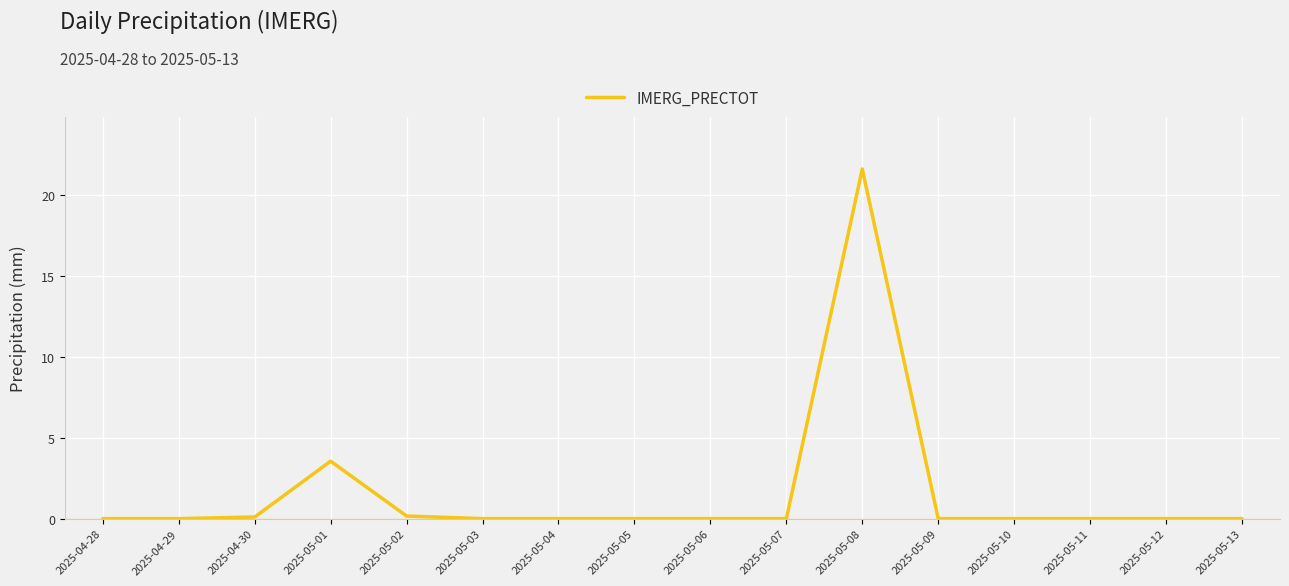

What is the maximum value shown in the chart?

21.6